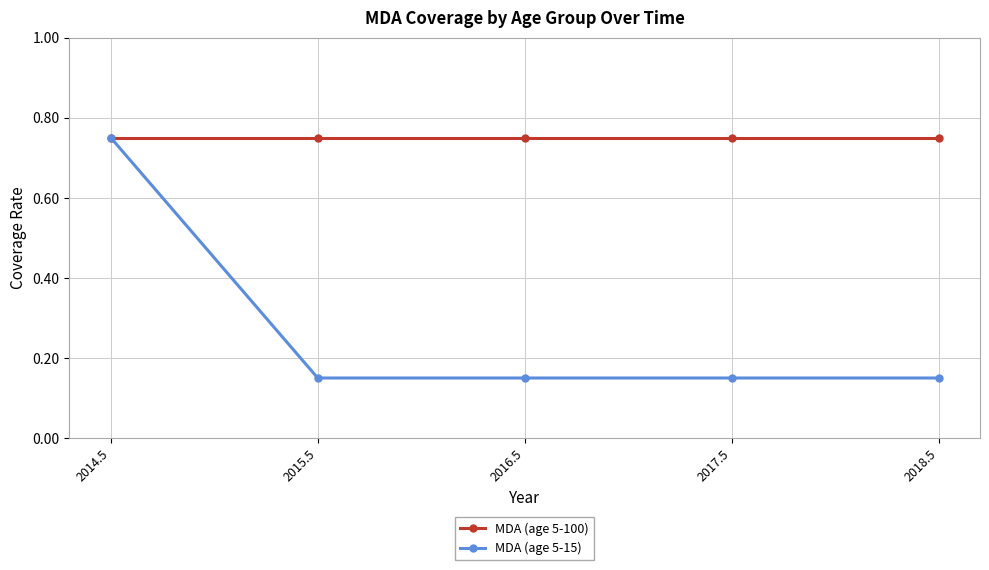

Is it true that MDA (age 5-15) equals 0.3 at 2017.5?

False